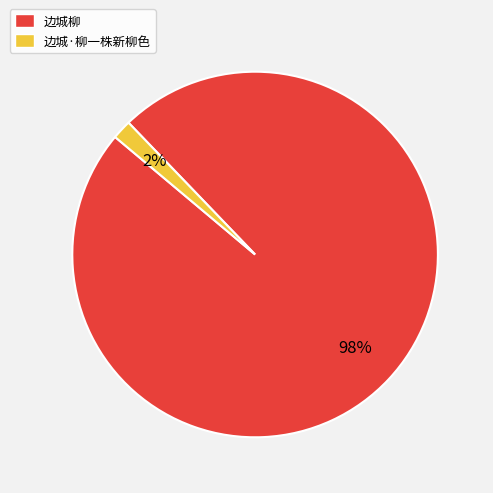

Which has a higher value, 边城·柳一株新柳色 or 边城柳?

边城柳